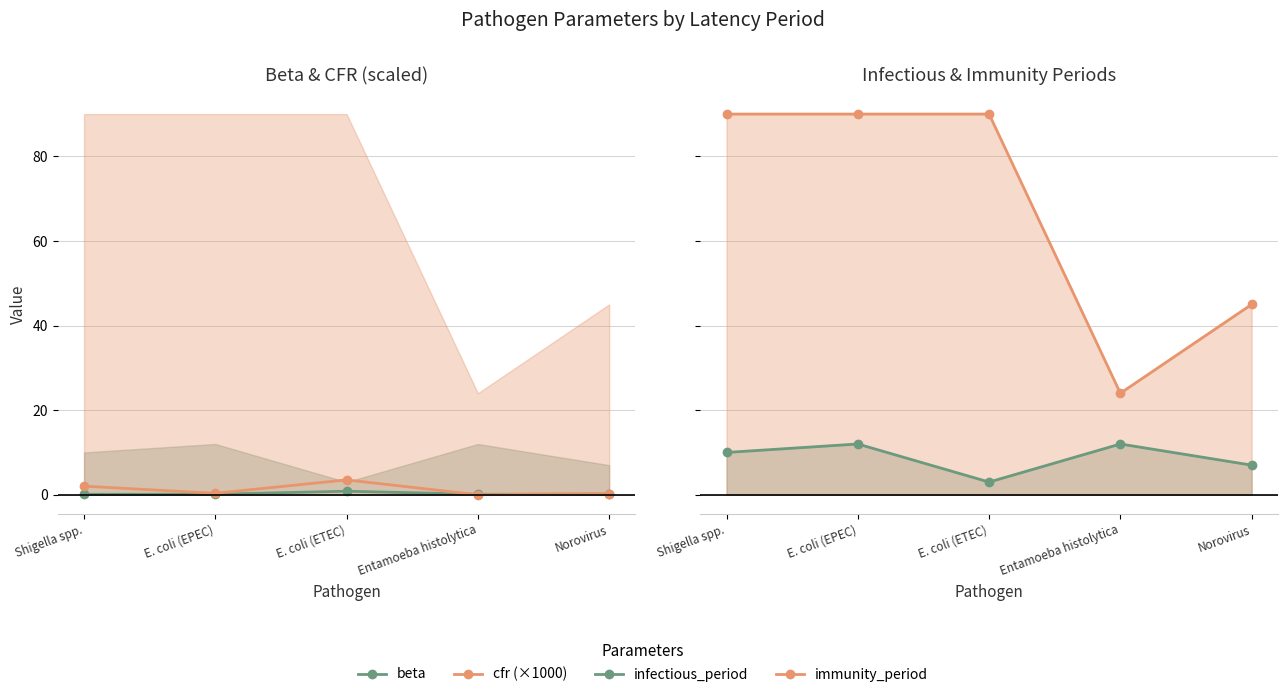

Which series changed the most between E. coli (ETEC) and Norovirus?

immunity_period